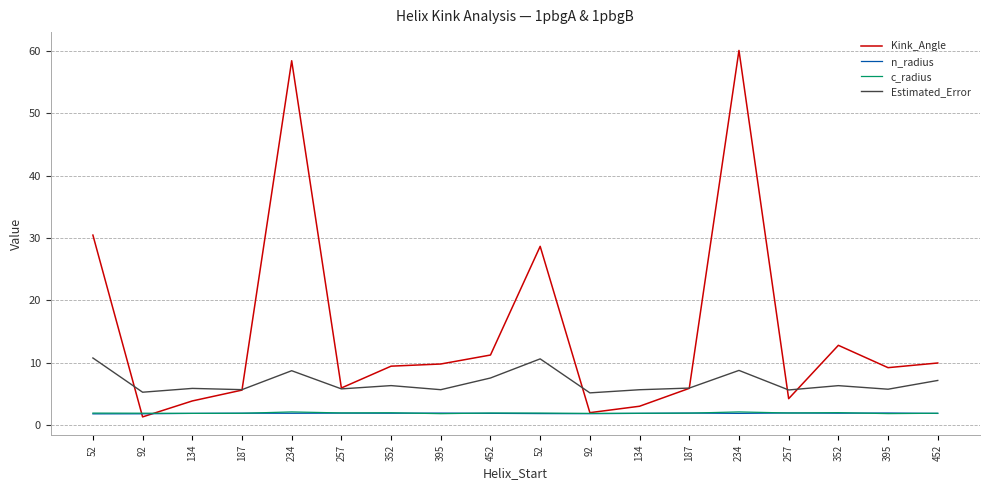

Does the chart have visible grid lines?

Yes